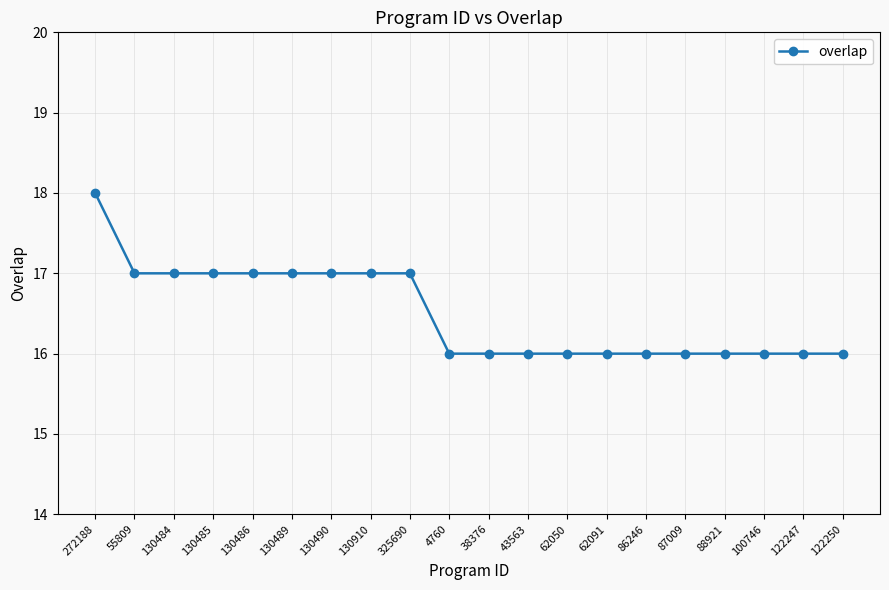

True or false: the data shows 16 at 122250.

True